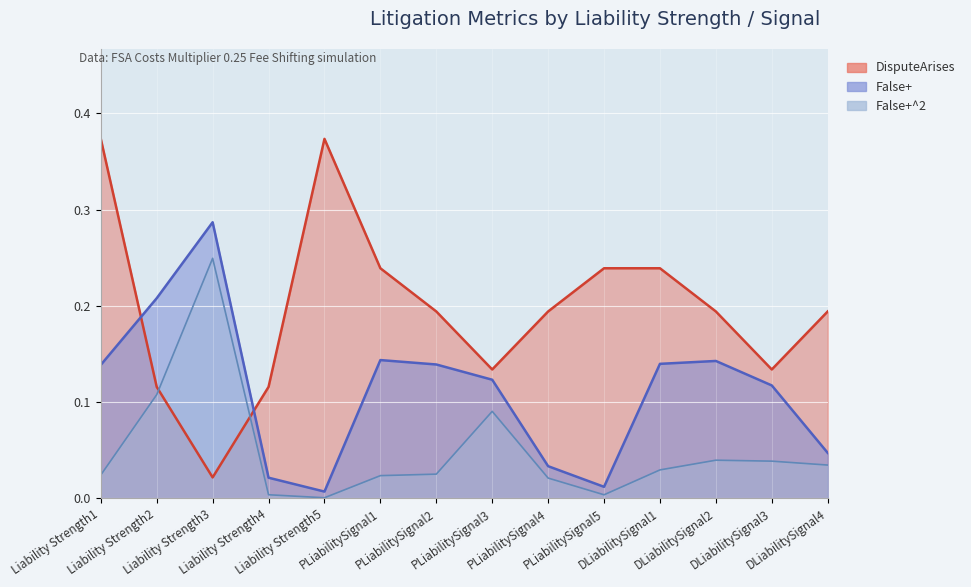

Rank the series at DLiabilitySignal3 from highest to lowest value.

DisputeArises, False+, False+^2